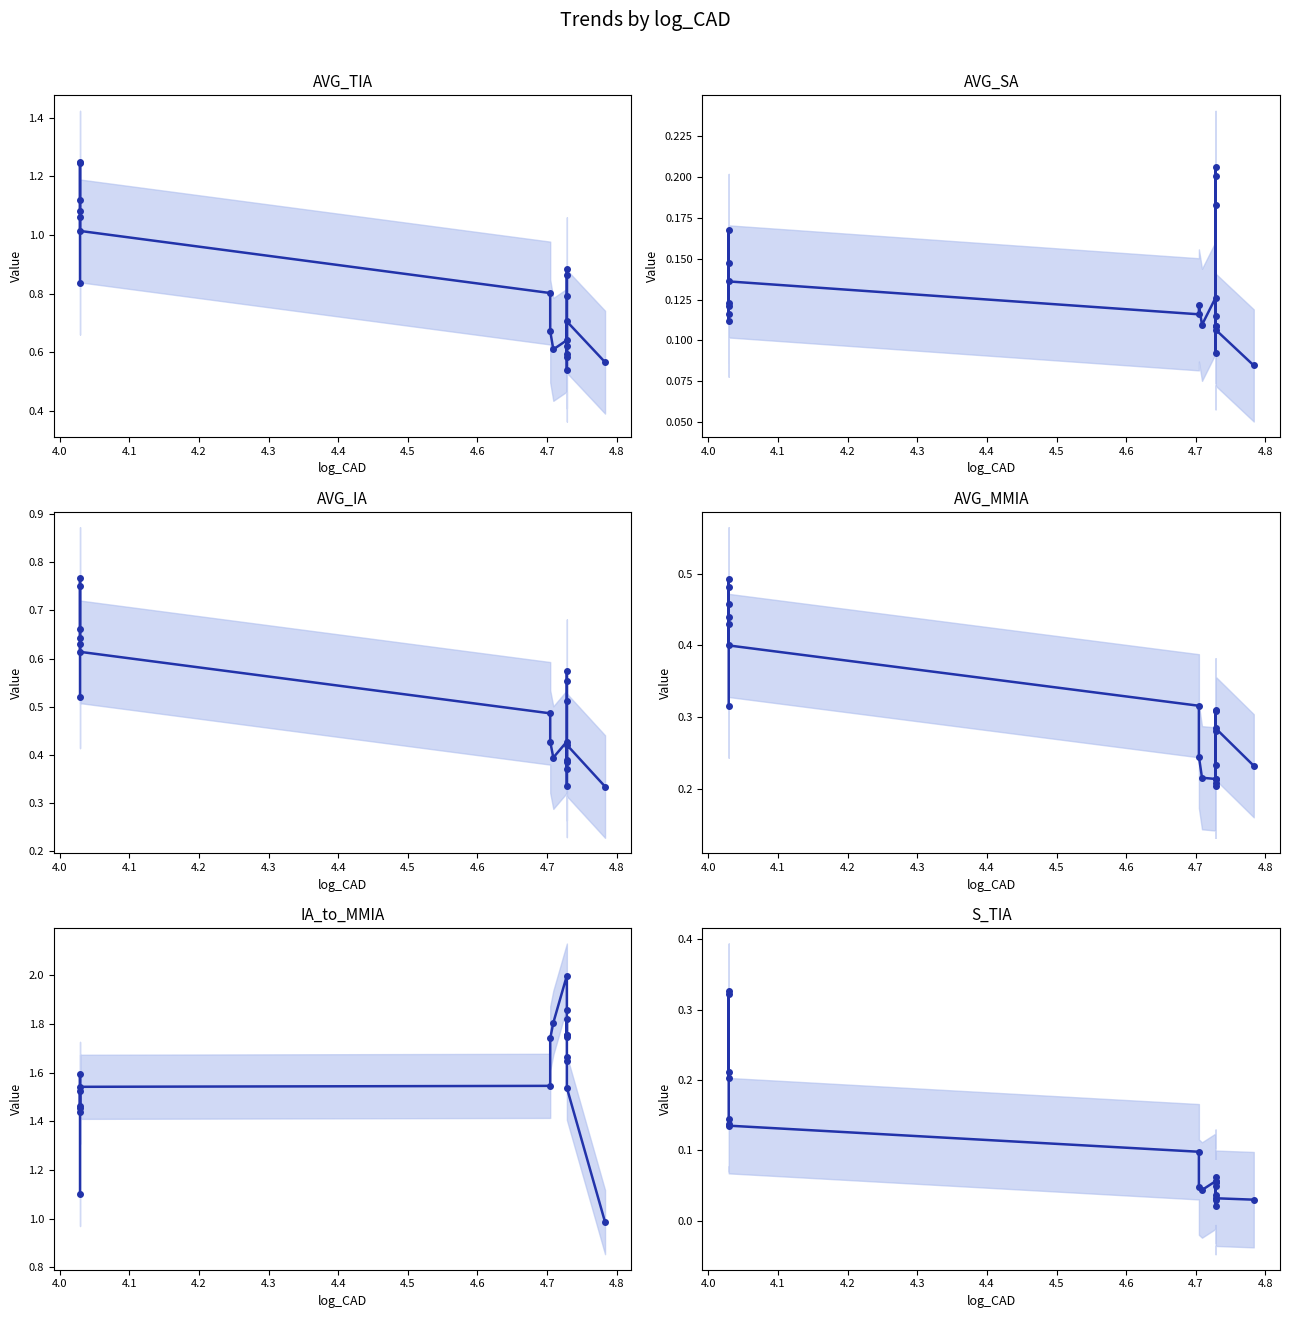

Reading left to right, transcribe all the data shown in this chart.

AVG_TIA: 0.8	1.2	1.2	1.1	1.1	1.1	1.0	0.8	0.7	0.6	0.6	0.6	0.6	0.8	0.9	0.9	0.6	0.5	0.7	0.6
AVG_SA: 0.1	0.2	0.1	0.1	0.1	0.1	0.1	0.1	0.1	0.1	0.1	0.1	0.1	0.2	0.2	0.2	0.1	0.1	0.1	0.1
AVG_IA: 0.5	0.8	0.8	0.7	0.6	0.6	0.6	0.5	0.4	0.4	0.4	0.4	0.4	0.5	0.6	0.6	0.4	0.3	0.4	0.3
AVG_MMIA: 0.3	0.5	0.5	0.5	0.4	0.4	0.4	0.3	0.2	0.2	0.2	0.2	0.2	0.3	0.3	0.3	0.2	0.2	0.3	0.2
IA_to_MMIA: 1.1	1.6	1.5	1.4	1.5	1.5	1.5	1.5	1.7	1.8	2.0	1.9	1.8	1.8	1.7	1.8	1.7	1.6	1.5	1.0
S_TIA: 0.2	0.3	0.3	0.2	0.1	0.1	0.1	0.1	0.0	0.0	0.1	0.0	0.1	0.1	0.1	0.0	0.0	0.0	0.0	0.0